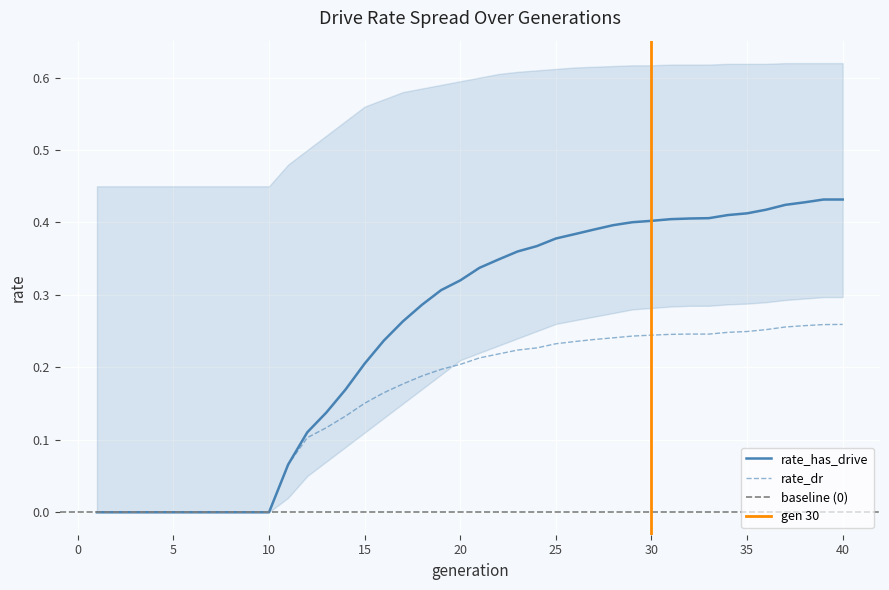

Reading left to right, what are all the values shown in this chart?

rate_has_drive: 0.0	0.0	0.0	0.0	0.0	0.0	0.0	0.0	0.0	0.0	0.1	0.1	0.1	0.2	0.2	0.2	0.3	0.3	0.3	0.3	0.3	0.3	0.4	0.4	0.4	0.4	0.4	0.4	0.4	0.4	0.4	0.4	0.4	0.4	0.4	0.4	0.4	0.4	0.4	0.4
rate_dr: 0.0	0.0	0.0	0.0	0.0	0.0	0.0	0.0	0.0	0.0	0.1	0.1	0.1	0.1	0.2	0.2	0.2	0.2	0.2	0.2	0.2	0.2	0.2	0.2	0.2	0.2	0.2	0.2	0.2	0.2	0.2	0.2	0.2	0.2	0.2	0.3	0.3	0.3	0.3	0.3